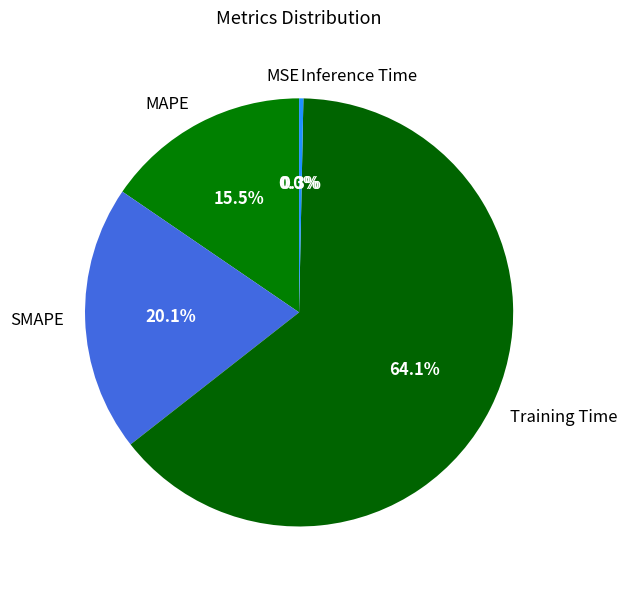

Between SMAPE and Inference Time, which is larger?

SMAPE